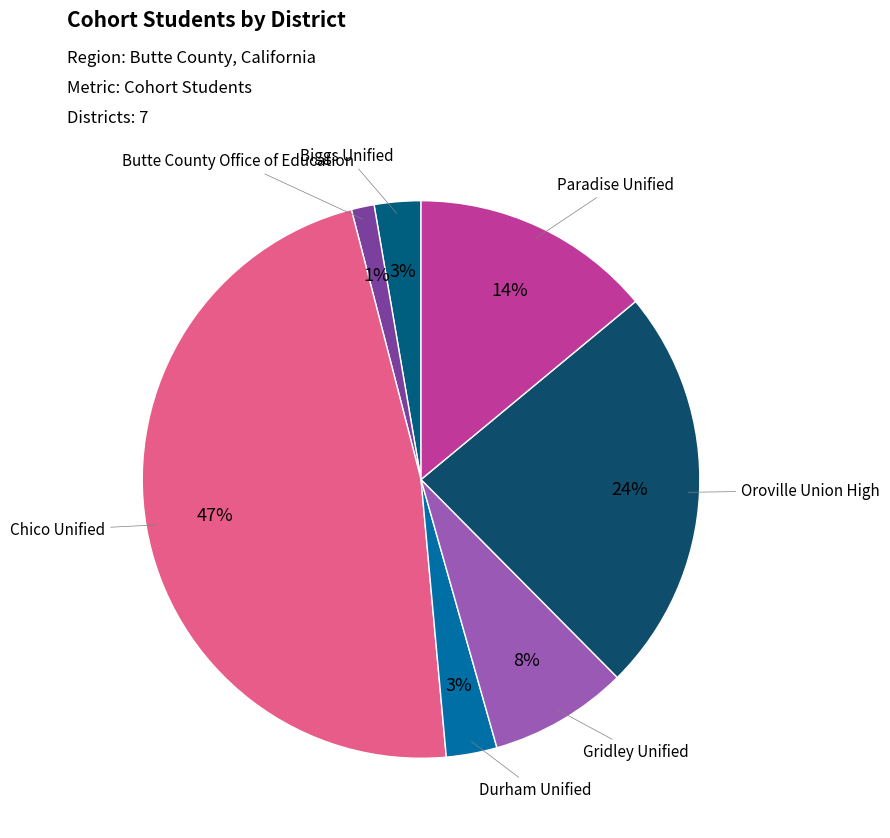

Which slice is the largest?

Chico Unified